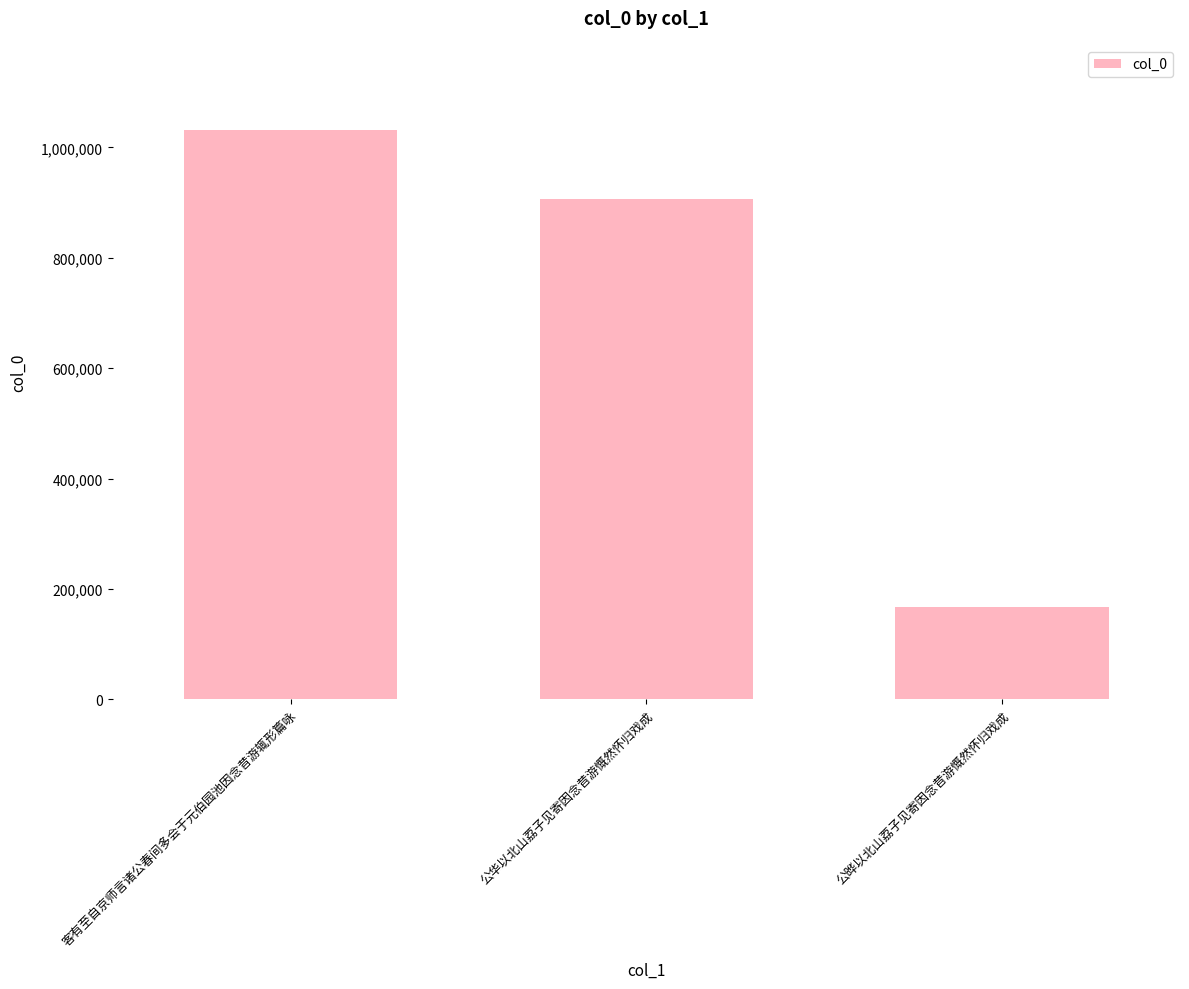

Rank the categories by value from highest to lowest.

客有至自京师言诸公春间多会于元伯园池因念昔游辄形篇咏, 公华以北山荔子见寄因念昔游慨然怀归戏成, 公晔以北山荔子见寄因念昔游慨然怀归戏成